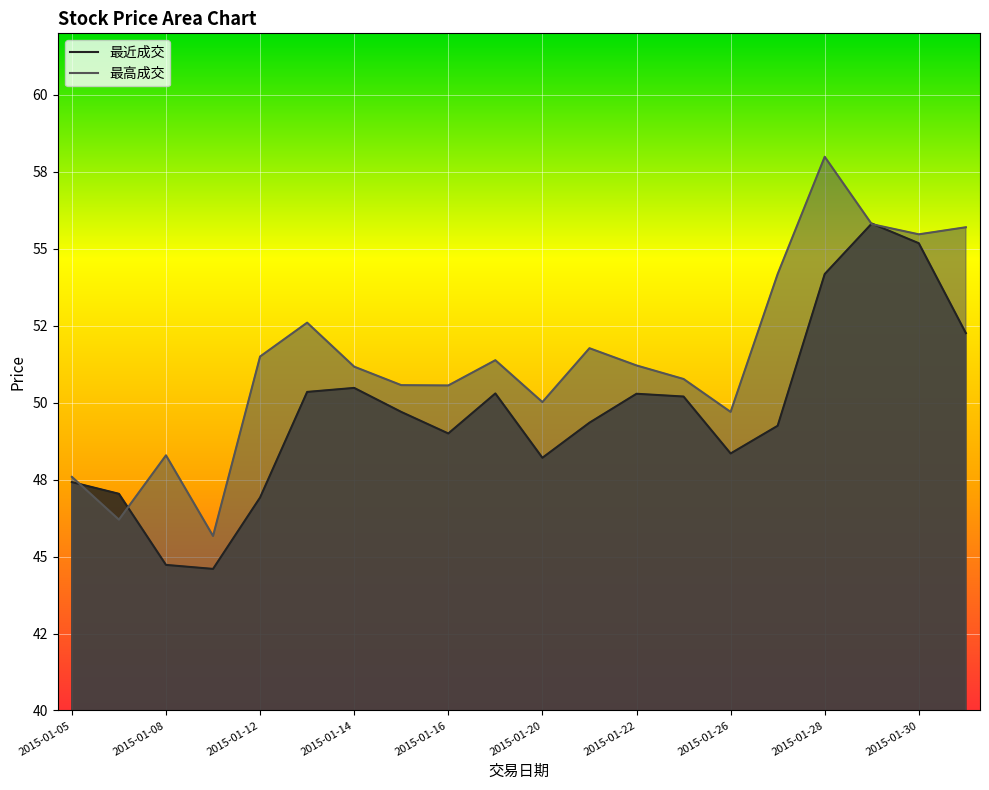

How many lines are shown in the chart?

2